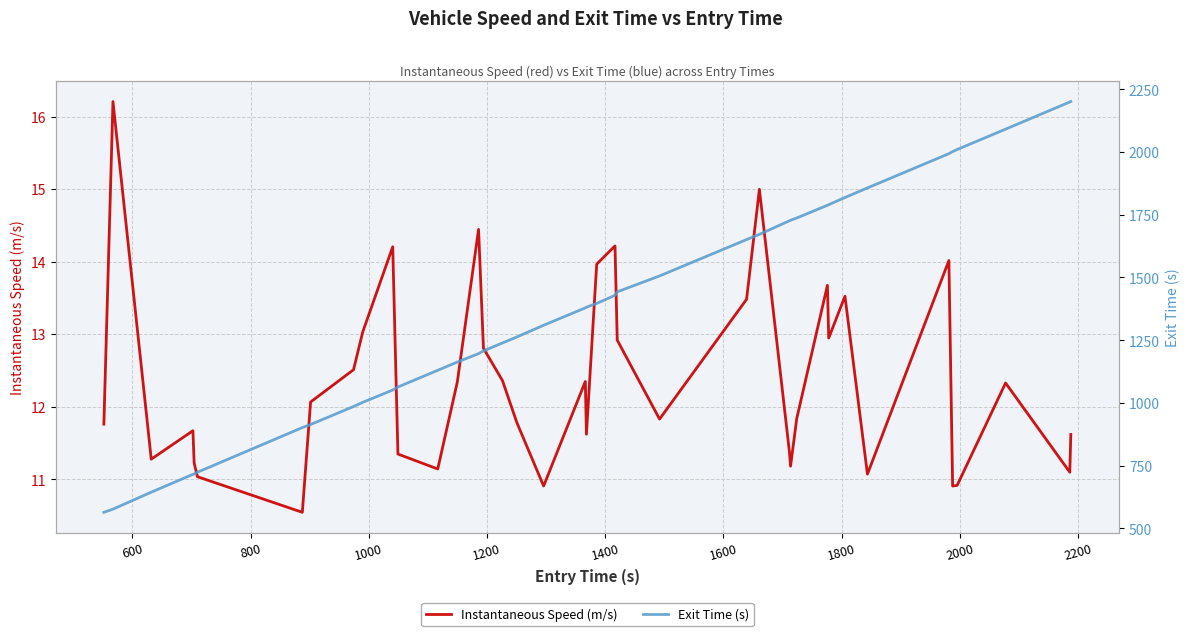

Rank the series by their average value, from lowest to highest.

Instantaneous Speed (m/s), Exit Time (s)